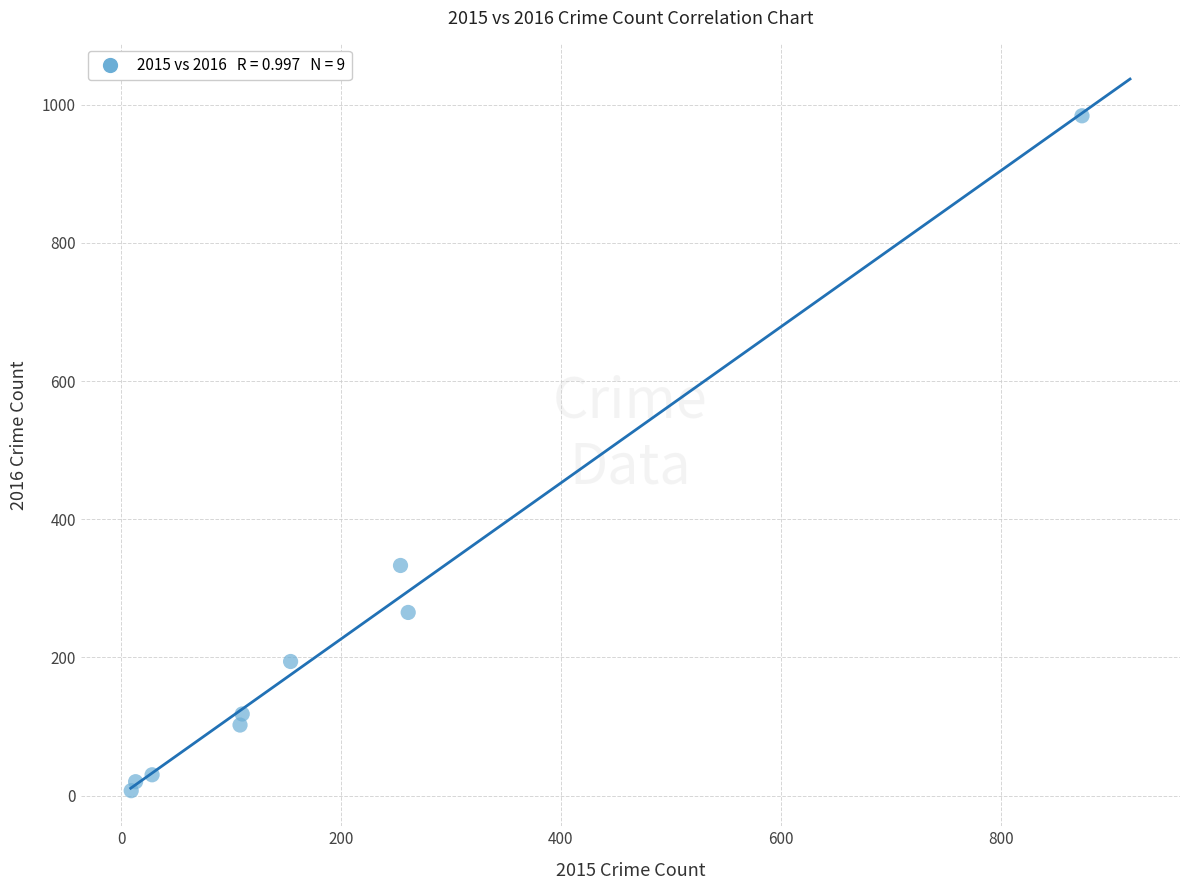

What is the average X value?

201